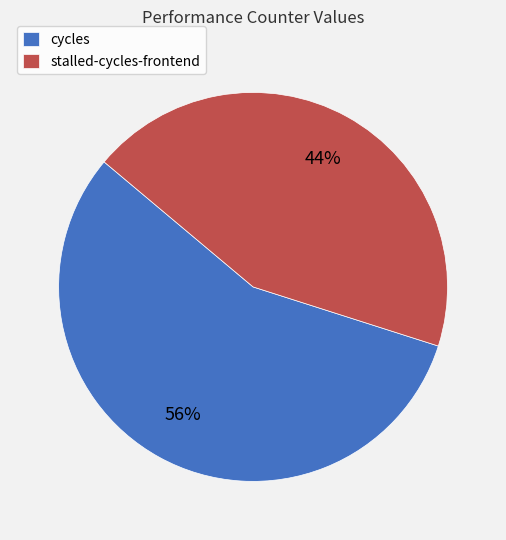

To the nearest percent, what is the difference between the largest and smallest slice percentages?

12%